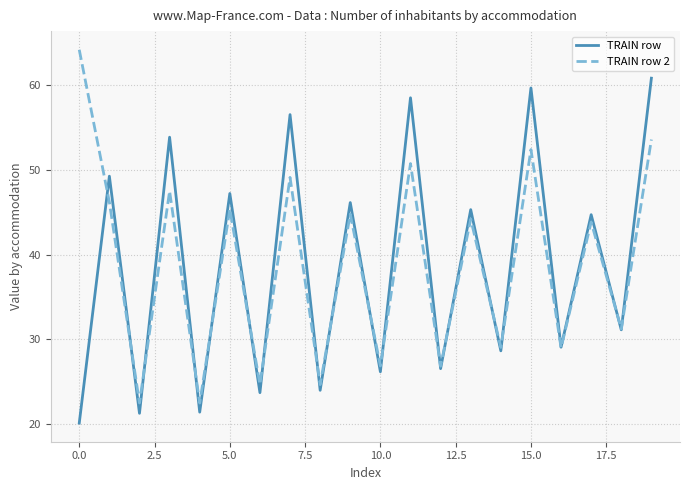

Rank the series by their maximum value, from highest to lowest.

TRAIN row 2, TRAIN row